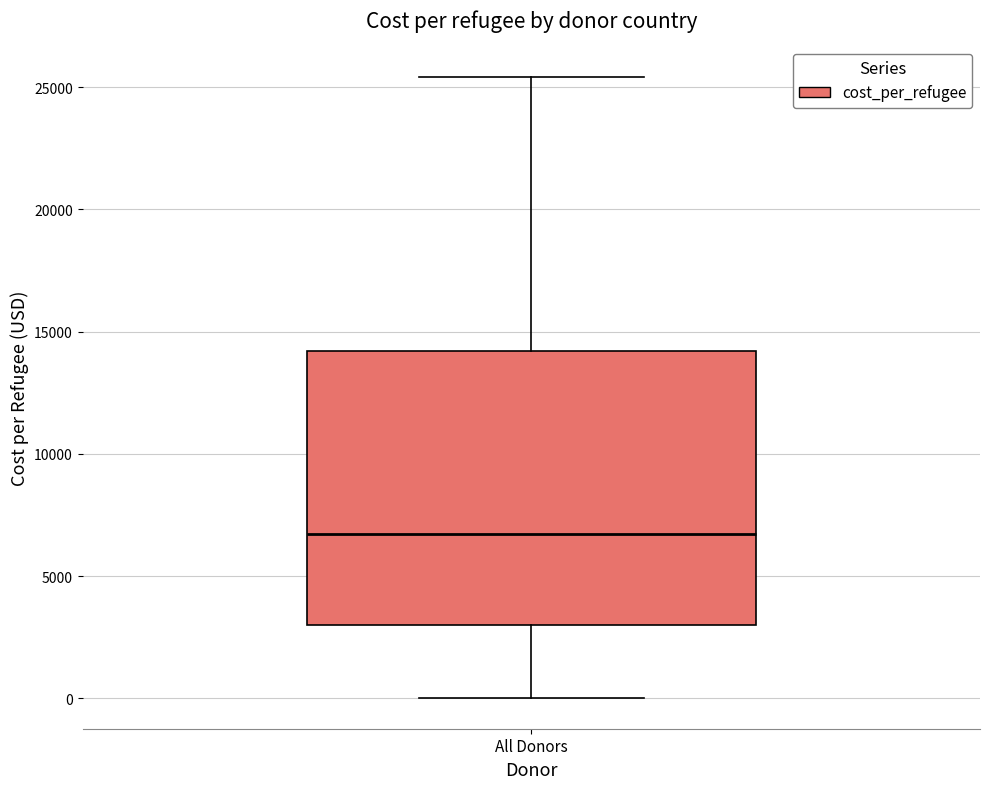

Where is the upper edge of the box for All Donors on the y-axis? The values are not printed on the chart, so give them approximately, as read against the axis.

14000